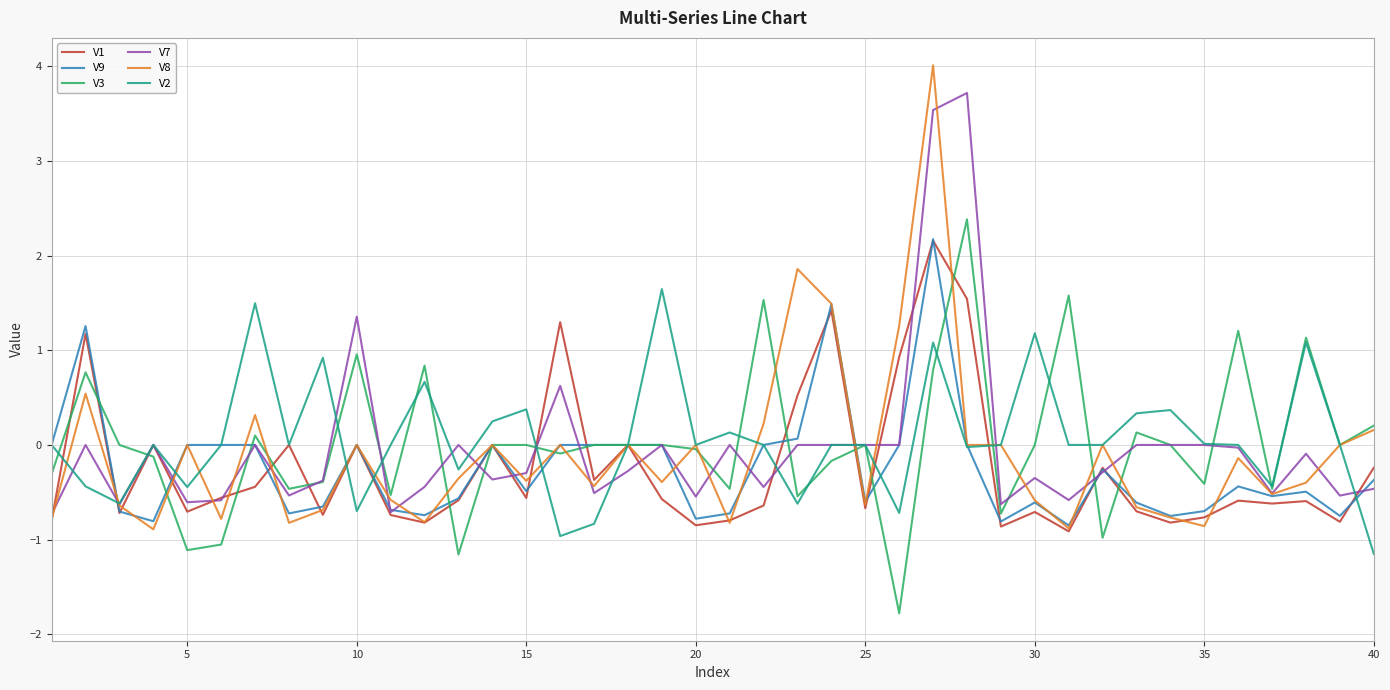

What is the minimum value for V2?

-1.2